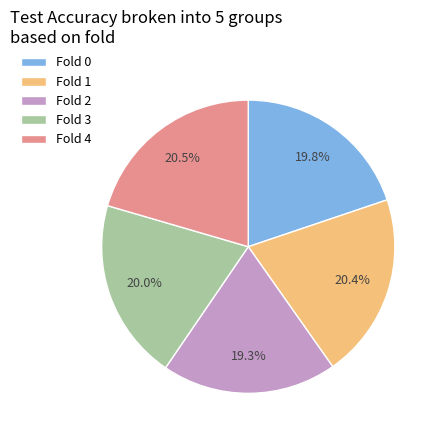

Is there a majority slice in this chart?

No